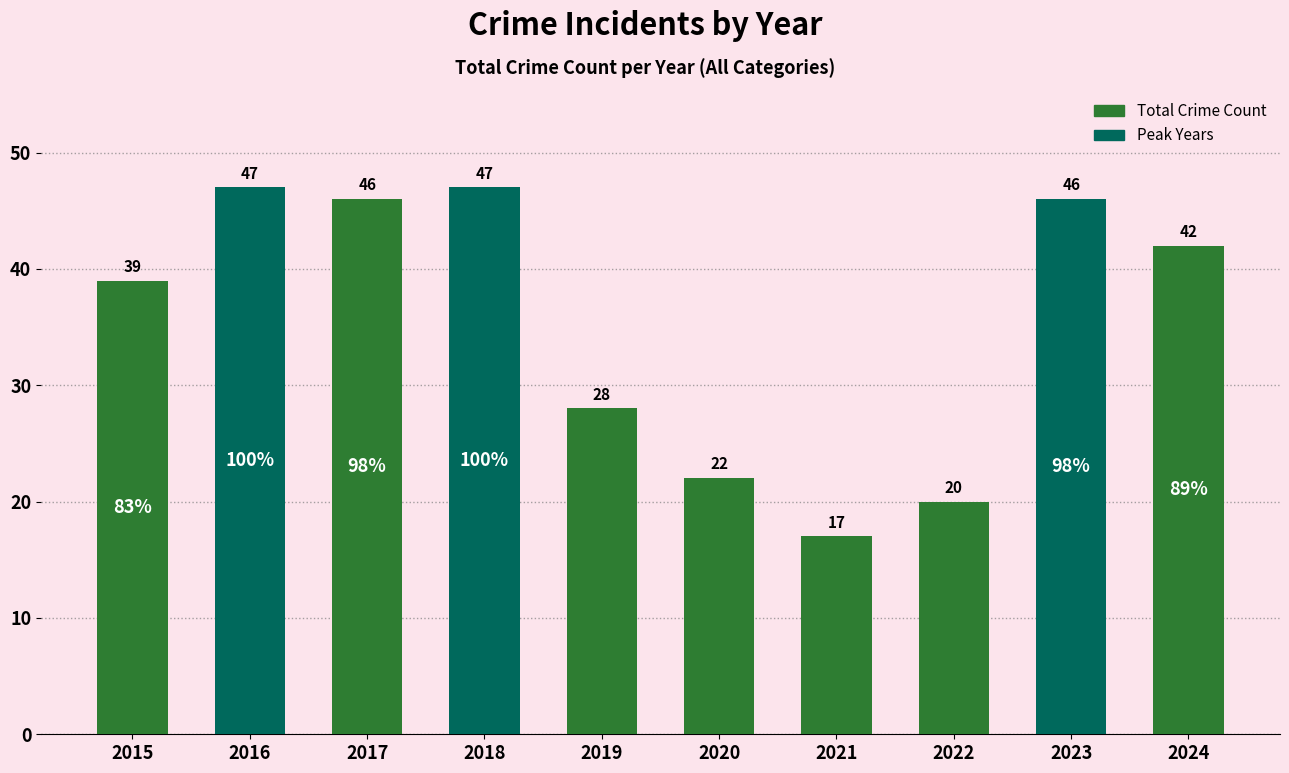

What is the sum of all values?

354